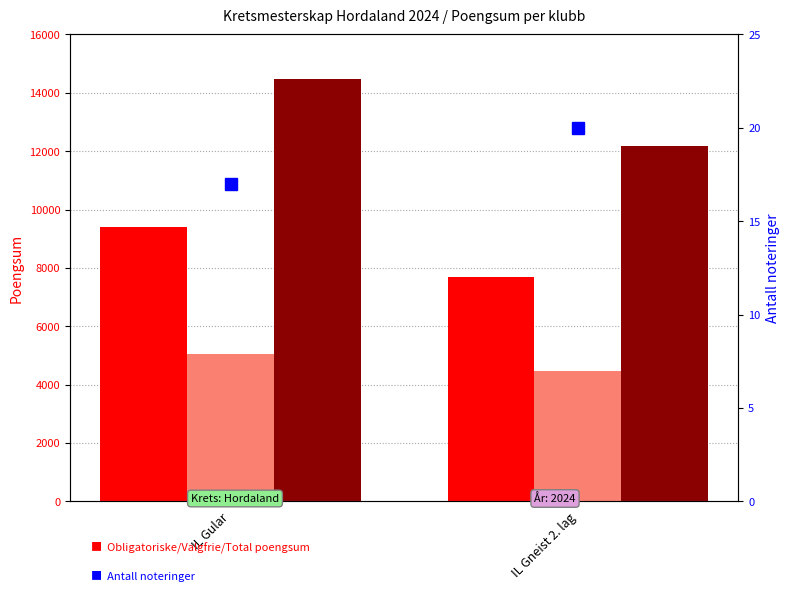

At which category does the chart reach its peak across all series?

IL Gular